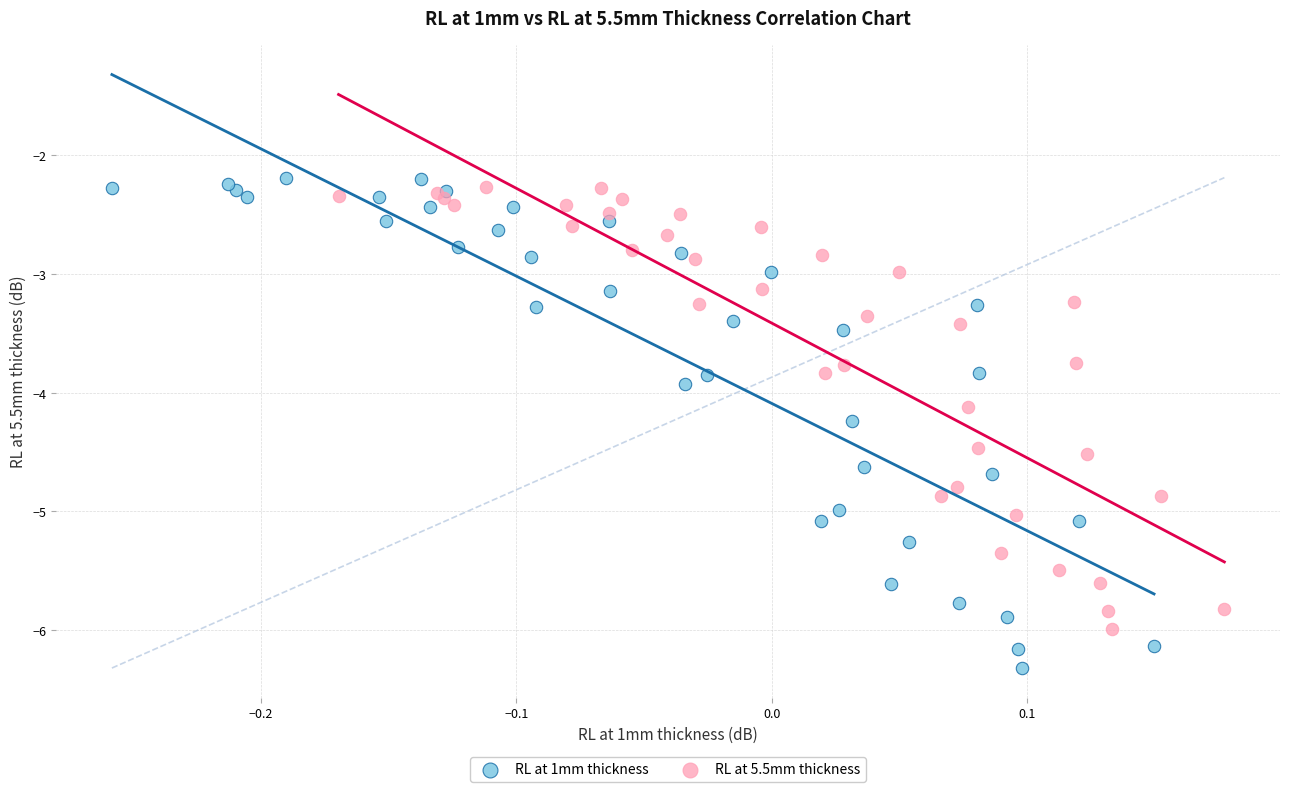

Which series contains the lowest Y value?

RL at 1mm thickness